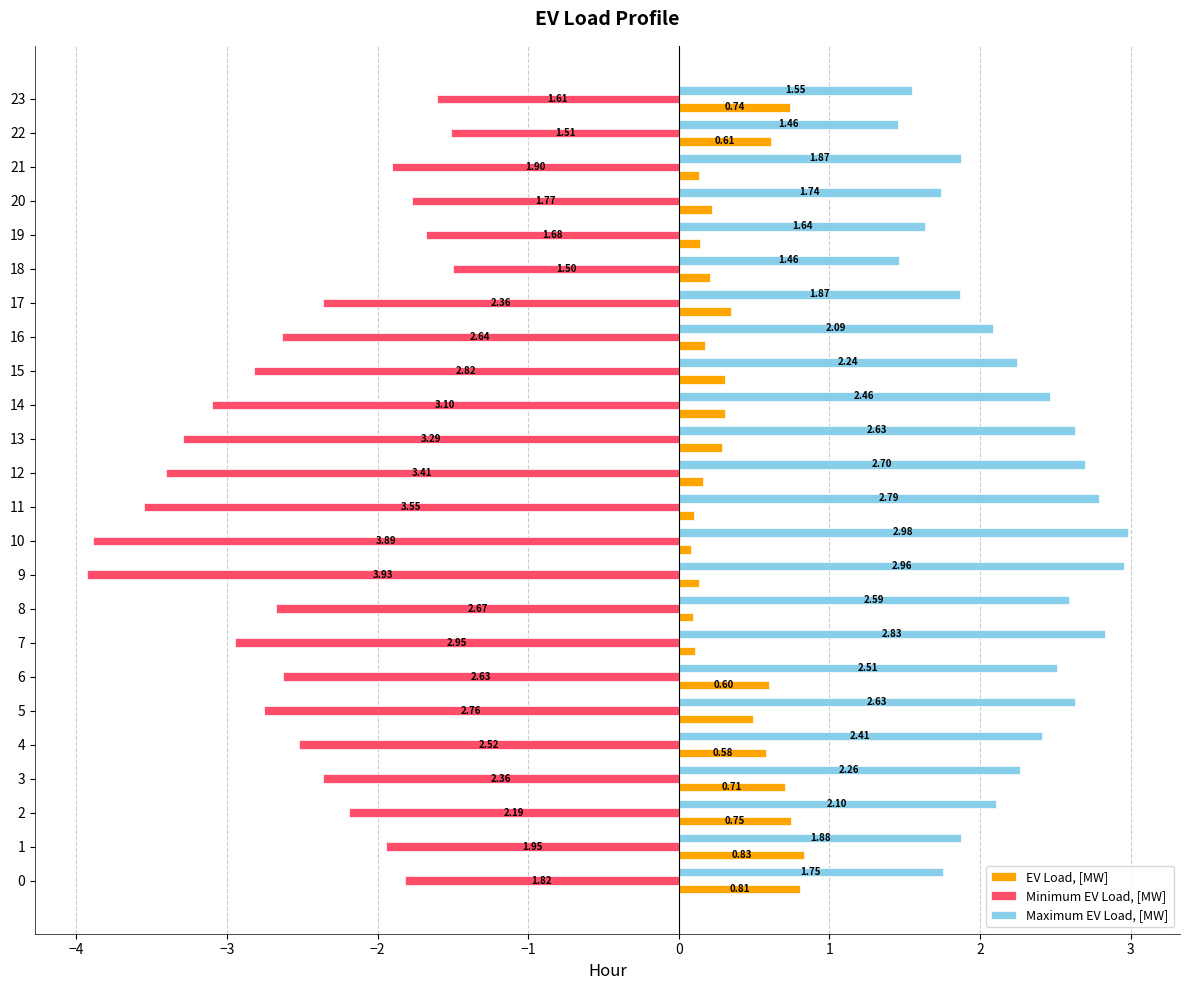

At 12, list the series in order from smallest to largest.

Minimum EV Load, [MW], EV Load, [MW], Maximum EV Load, [MW]